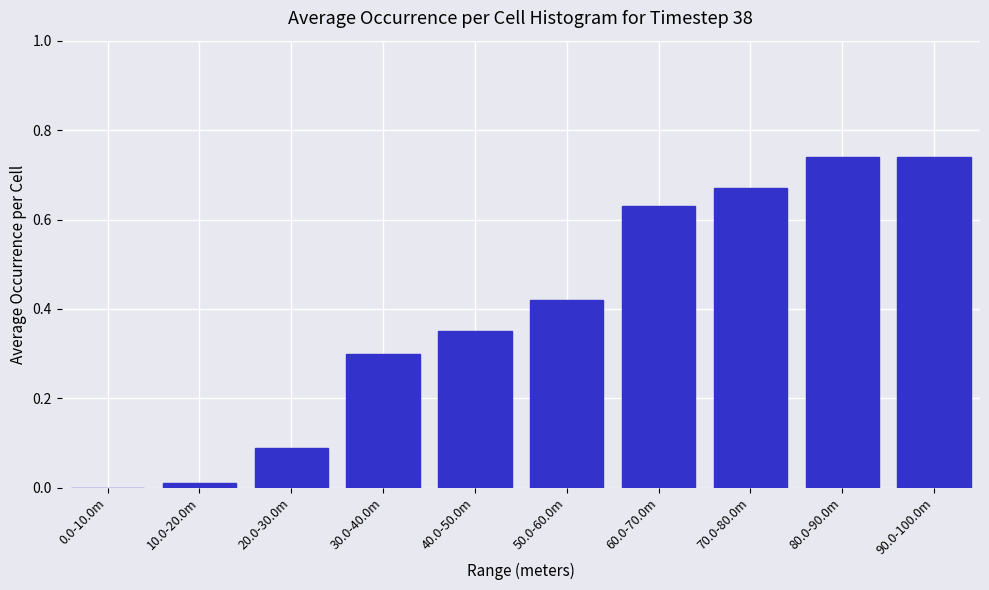

The chart shows a value of 1.2 at 80.0-90.0m. True or false?

False